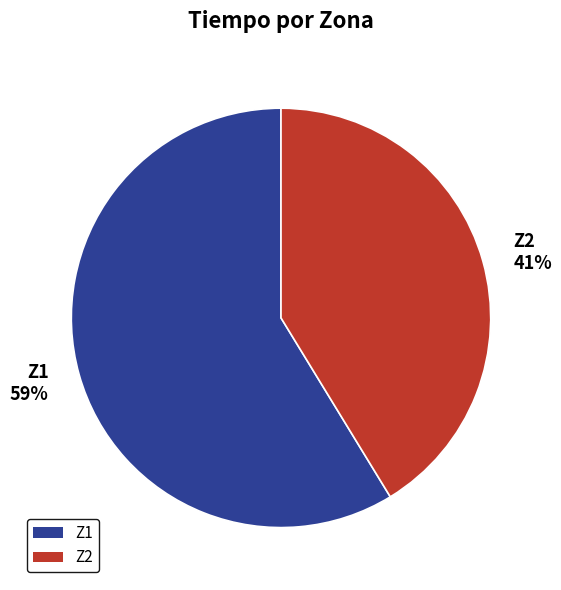

Which has a higher value, Z1 or Z2?

Z1